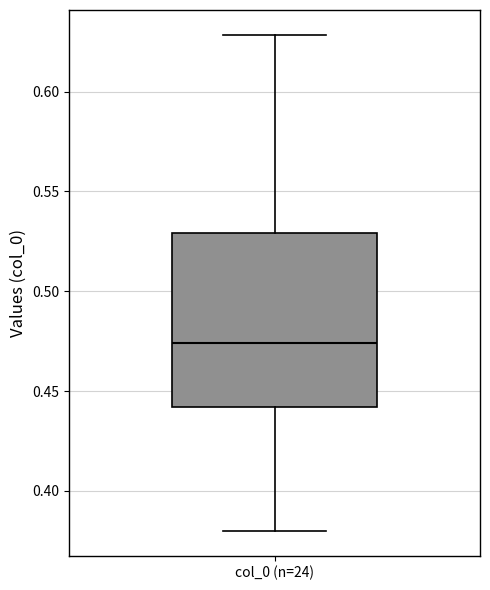

Read this box plot against the y-axis: the position of the median line, the range covered by the box, and the ends of both whiskers. The values are not printed on the chart, so give them approximately, as read against the axis.

median 0.475, box 0.440 to 0.530, whiskers 0.380 to 0.630